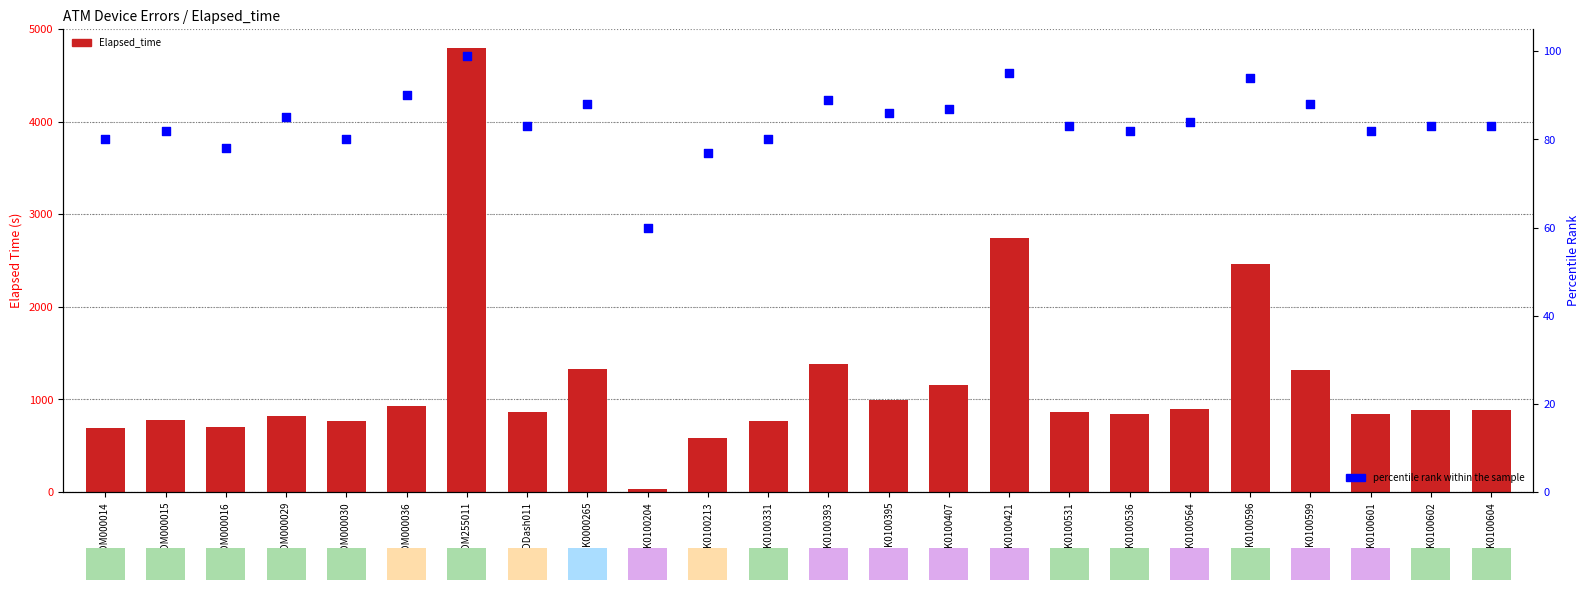

What is the total value across all series at K0100604?

967